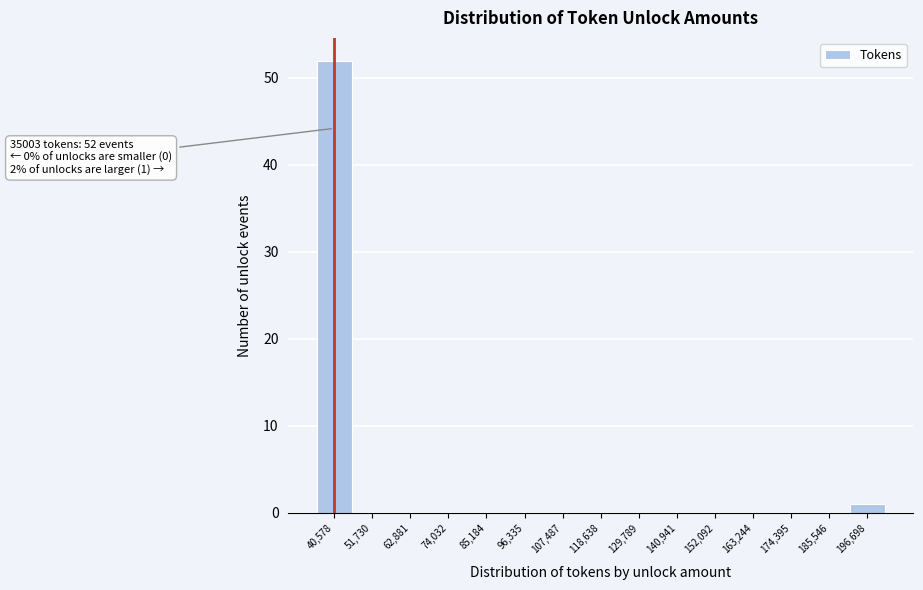

Over which range of the x-axis is the bar tallest?

36000 to 46000